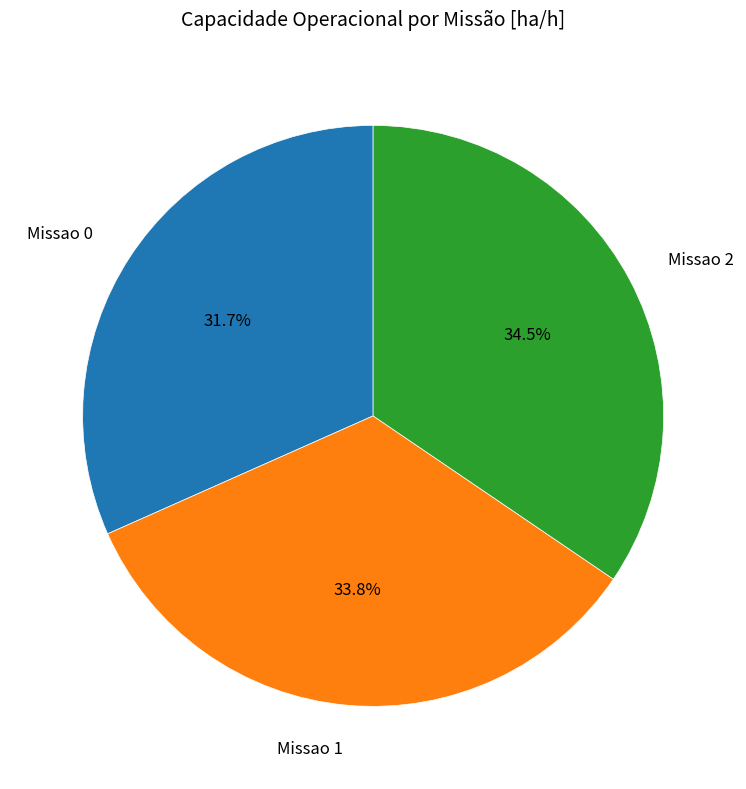

To the nearest percent, what is the difference between the largest and smallest slice percentages?

3%